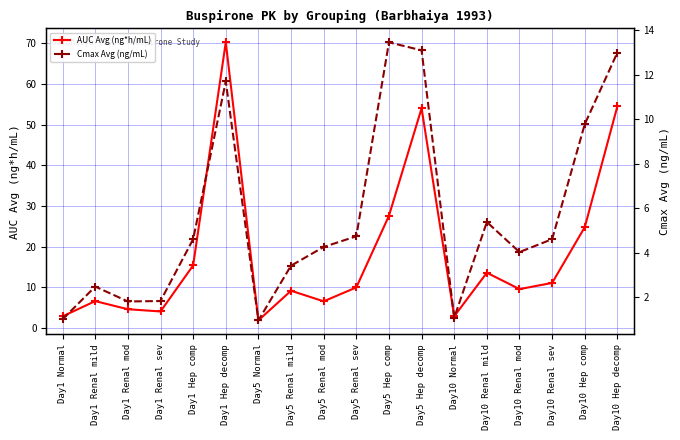

What is the sum of all Cmax Avg (ng/mL) values?

101.3